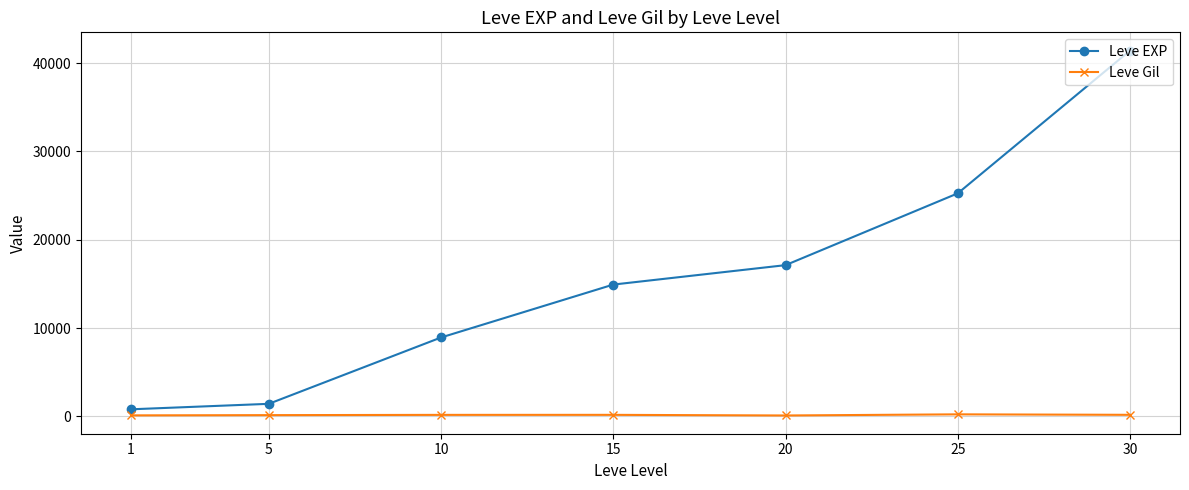

At 15, list the series in order from largest to smallest.

Leve EXP, Leve Gil